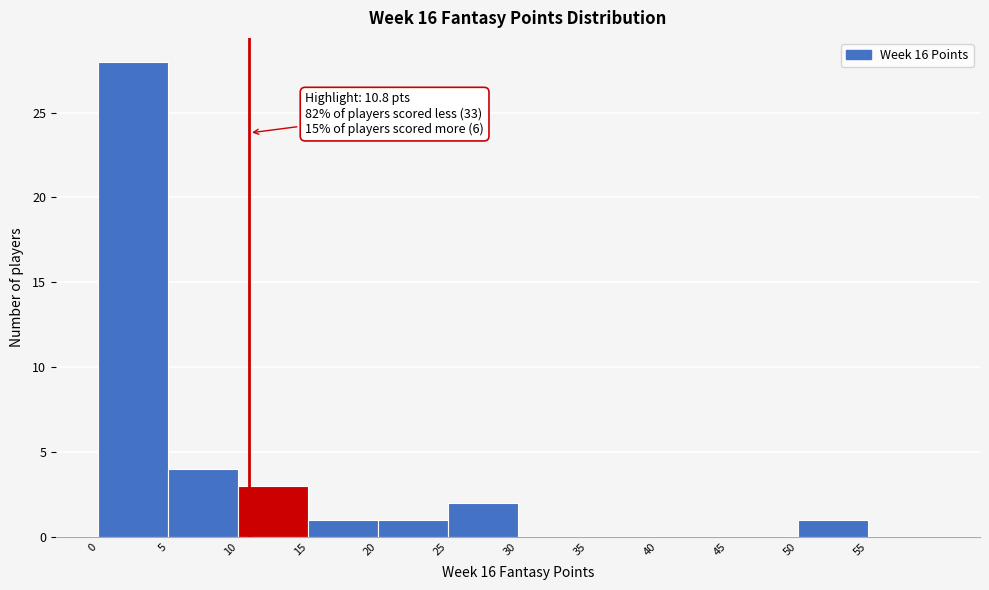

Over which range of the x-axis is the bar tallest?

0 to 5